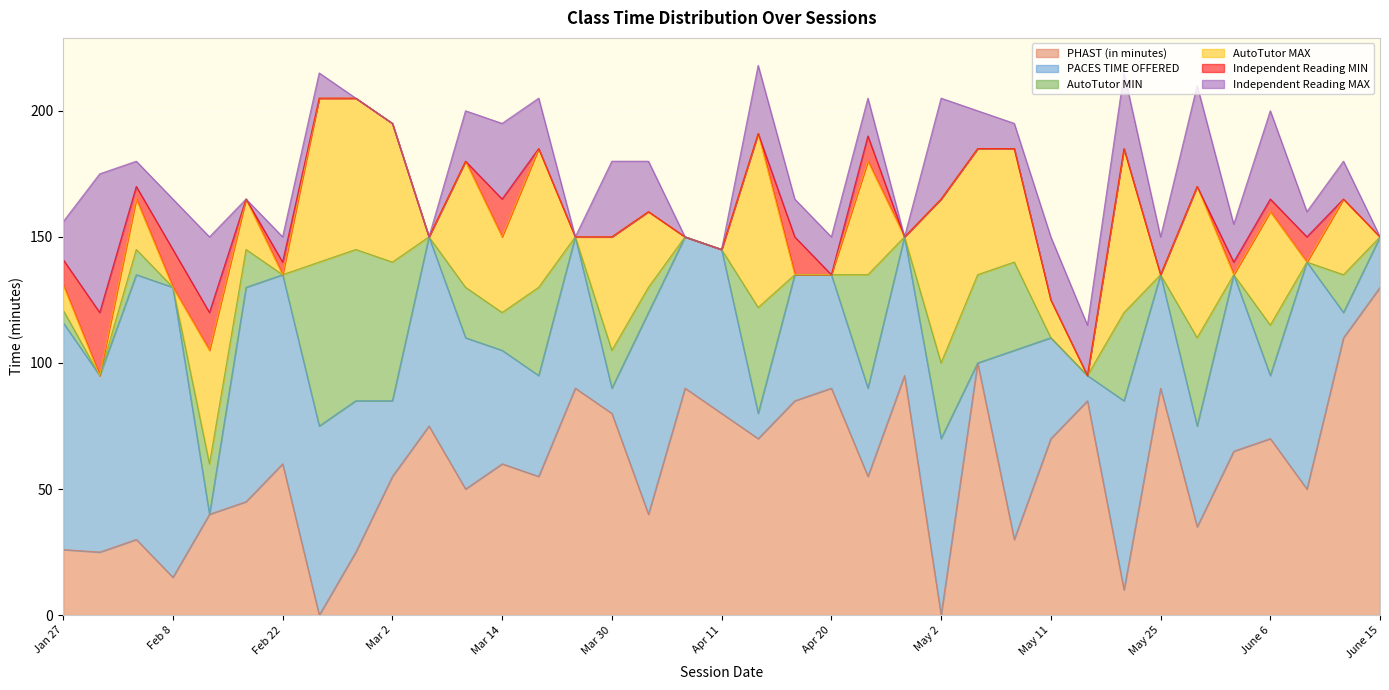

Rank the series at Feb 17 from lowest to highest value.

Independent Reading MIN, Independent Reading MAX, AutoTutor MIN, AutoTutor MAX, PHAST (in minutes), PACES TIME OFFERED